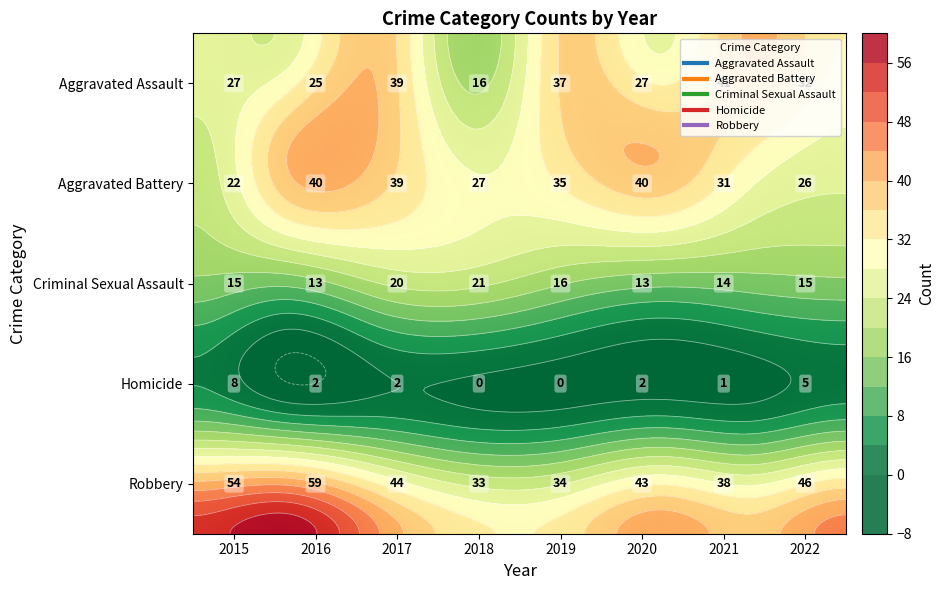

List the labels in order of Aggravated Assault value, largest first.

2021, 2017, 2019, 2022, 2015, 2020, 2016, 2018